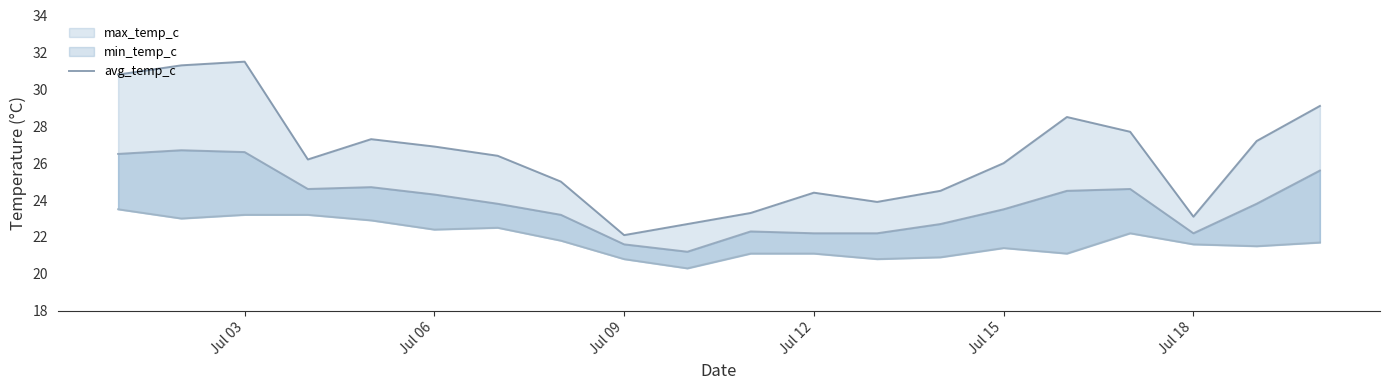

True or false: the data has more than 2 interior local peaks.

True